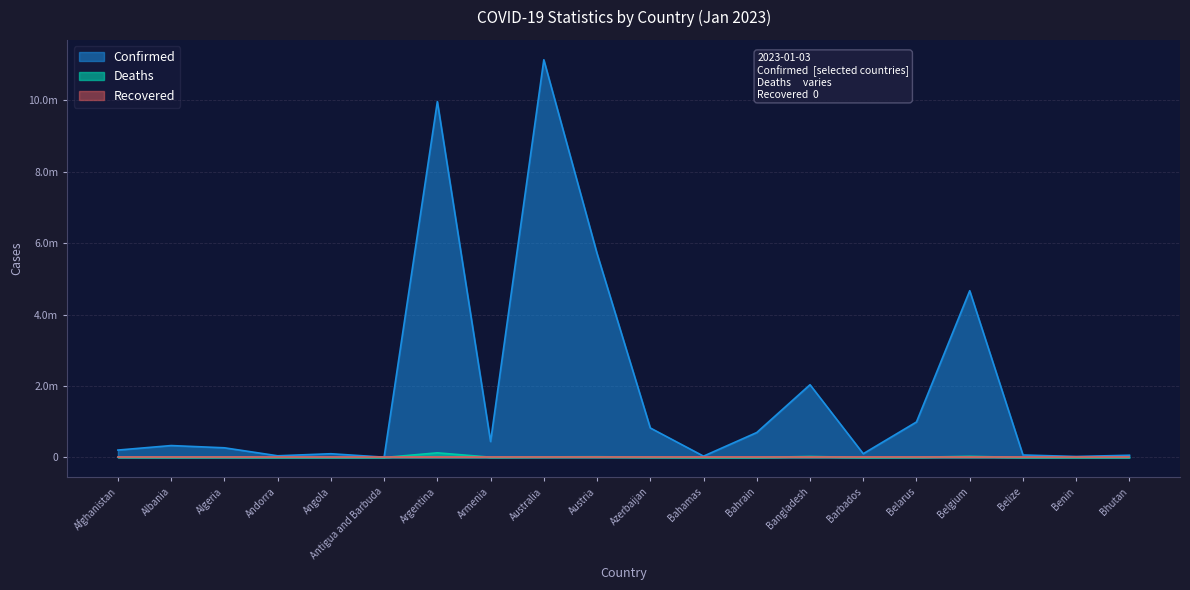

True or false: Deaths and Confirmed intersect in this chart.

False